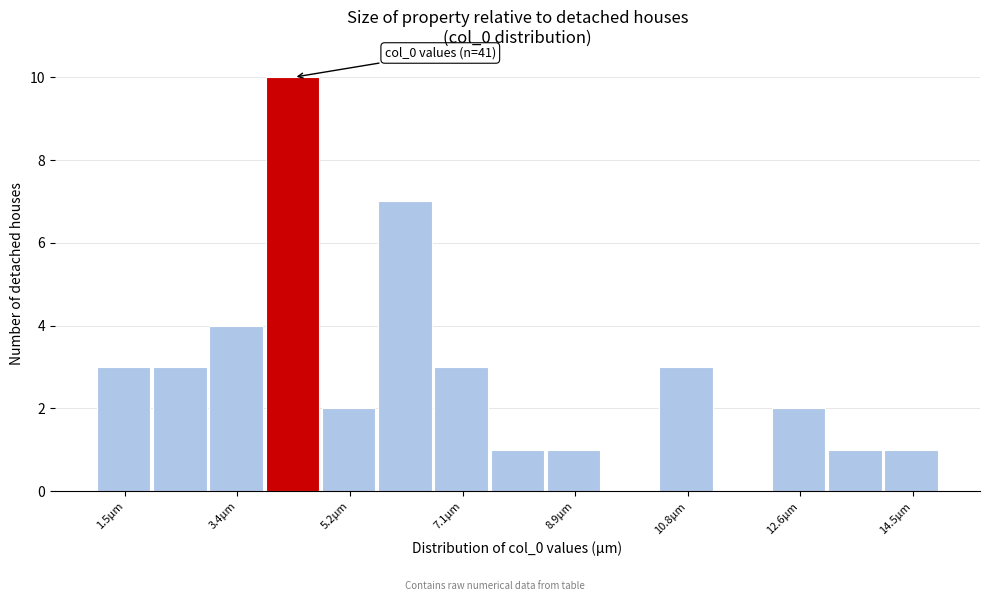

Which range on the x-axis has the tallest bar?

3.8 to 4.8